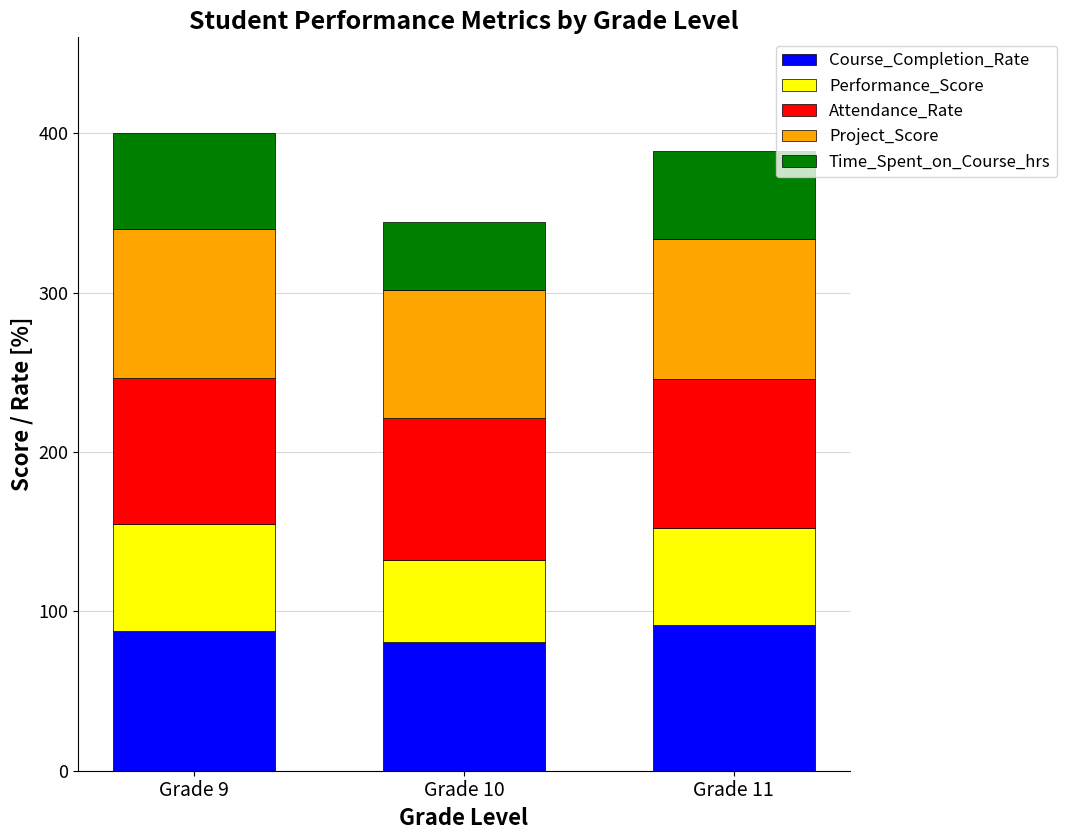

What is the difference between the maximum and minimum values in the Course_Completion_Rate series?

10.7